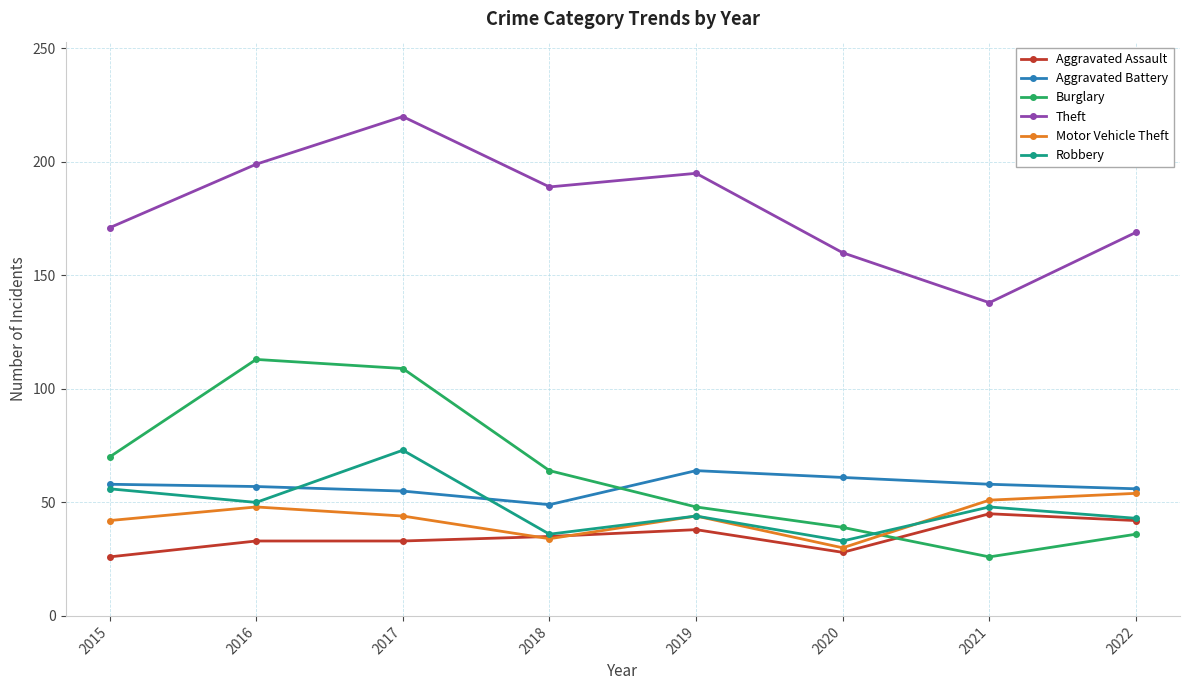

The value of Aggravated Battery at 2016 is 97. True or false?

False